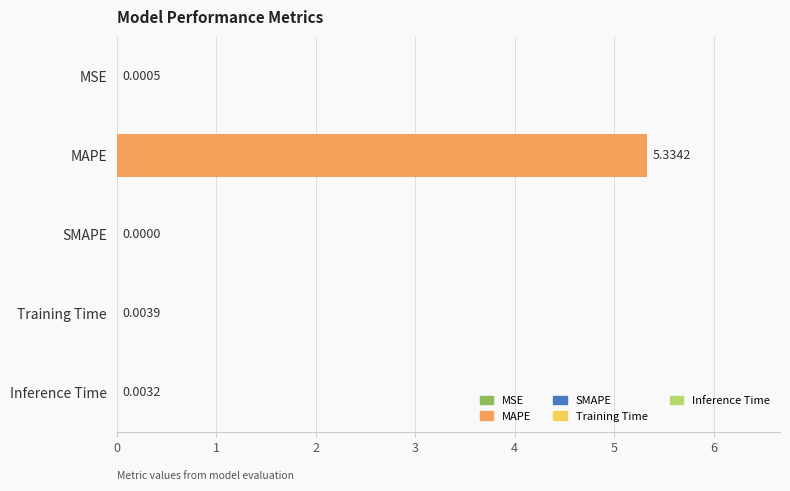

Where is the data nearest to the value 2?

Training Time